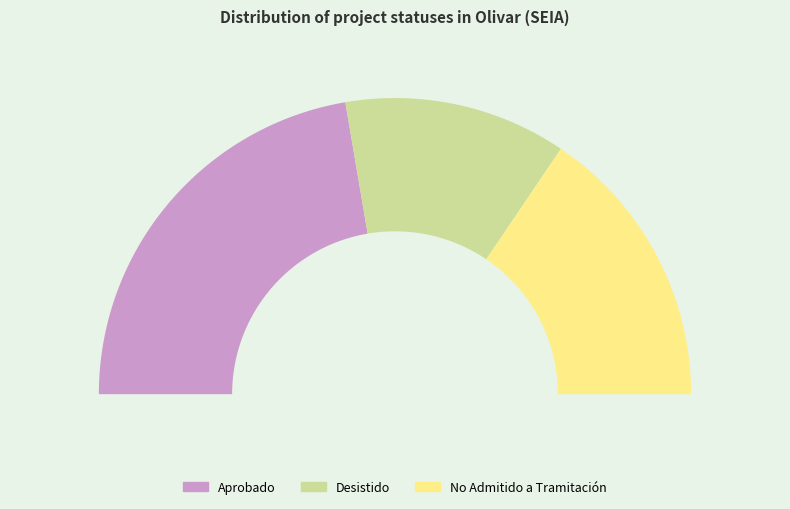

What portion of the pie excludes No Admitido a Tramitación?

68.9%